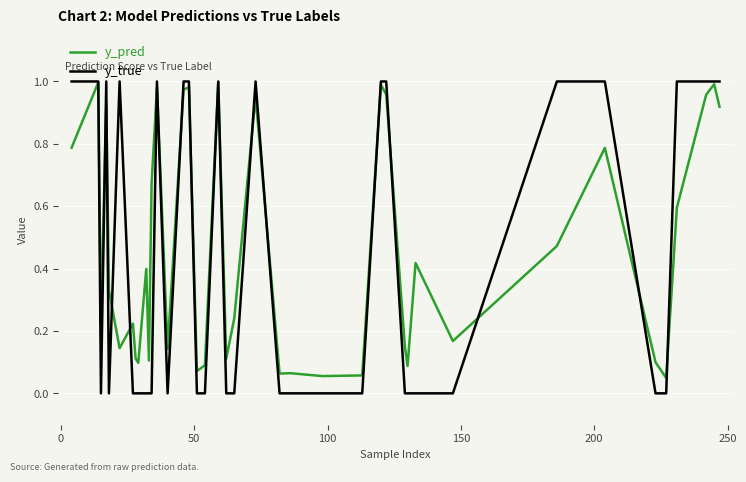

What are all the series names shown in the legend?

y_pred, y_true